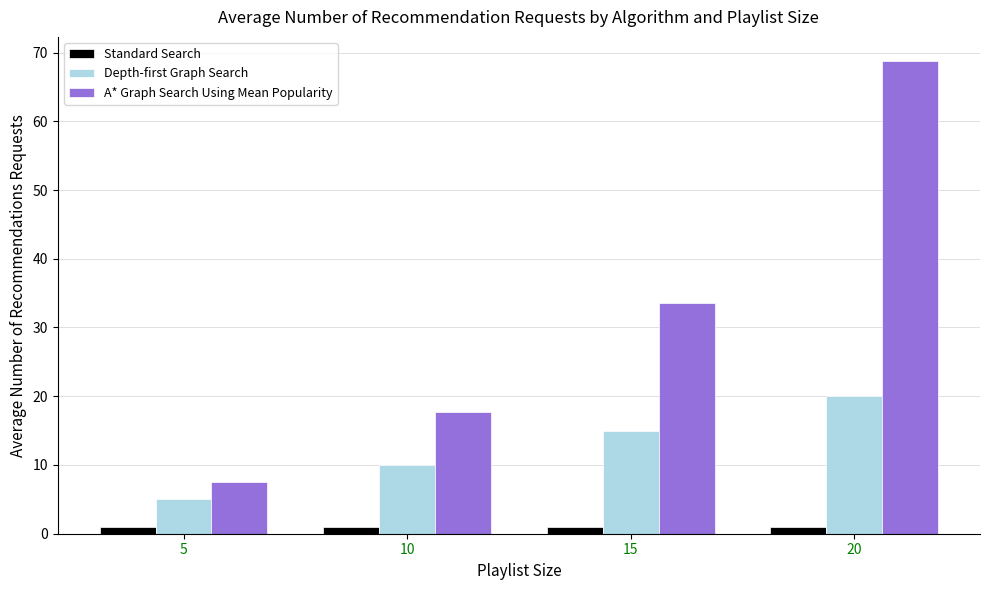

What are all the series names shown in the legend?

Standard Search, Depth-first Graph Search, A* Graph Search Using Mean Popularity